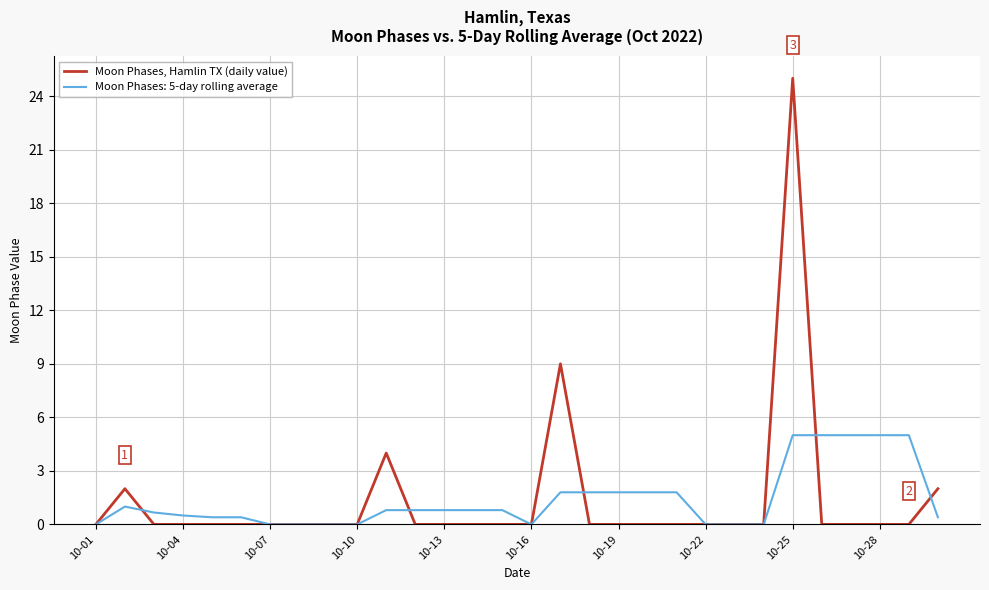

List the series in order of their overall mean, highest first.

Moon Phases, Hamlin TX (daily value), Moon Phases: 5-day rolling average